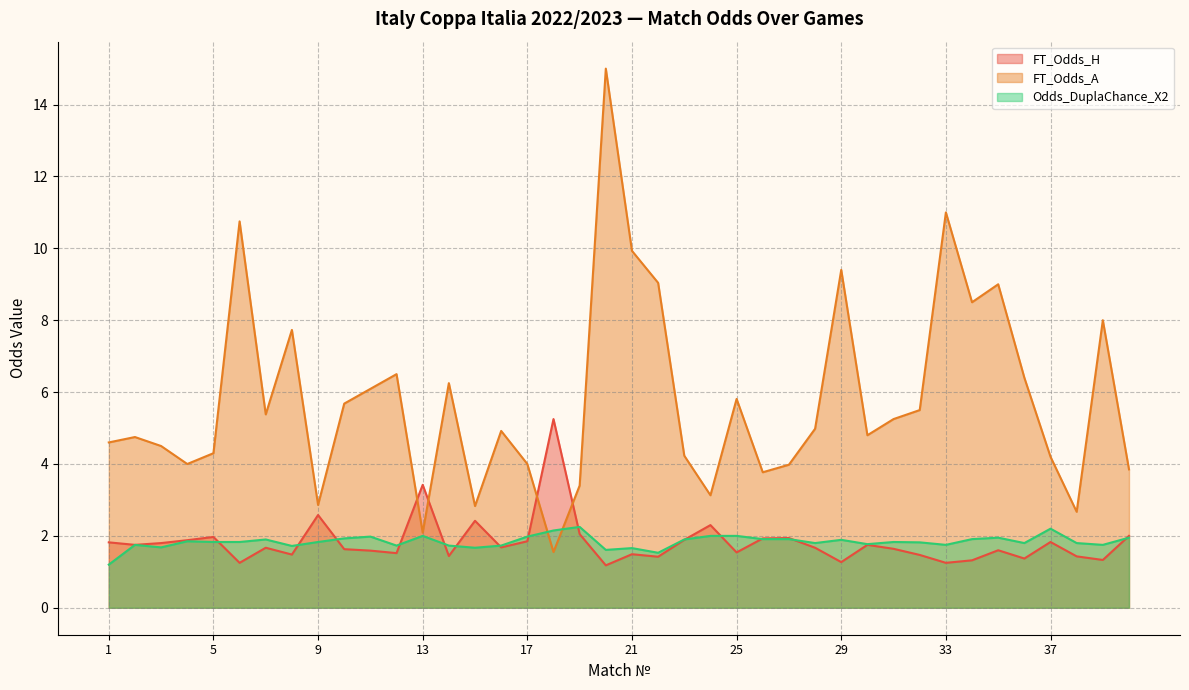

What are all the series names shown in the legend?

FT_Odds_H, FT_Odds_A, Odds_DuplaChance_X2